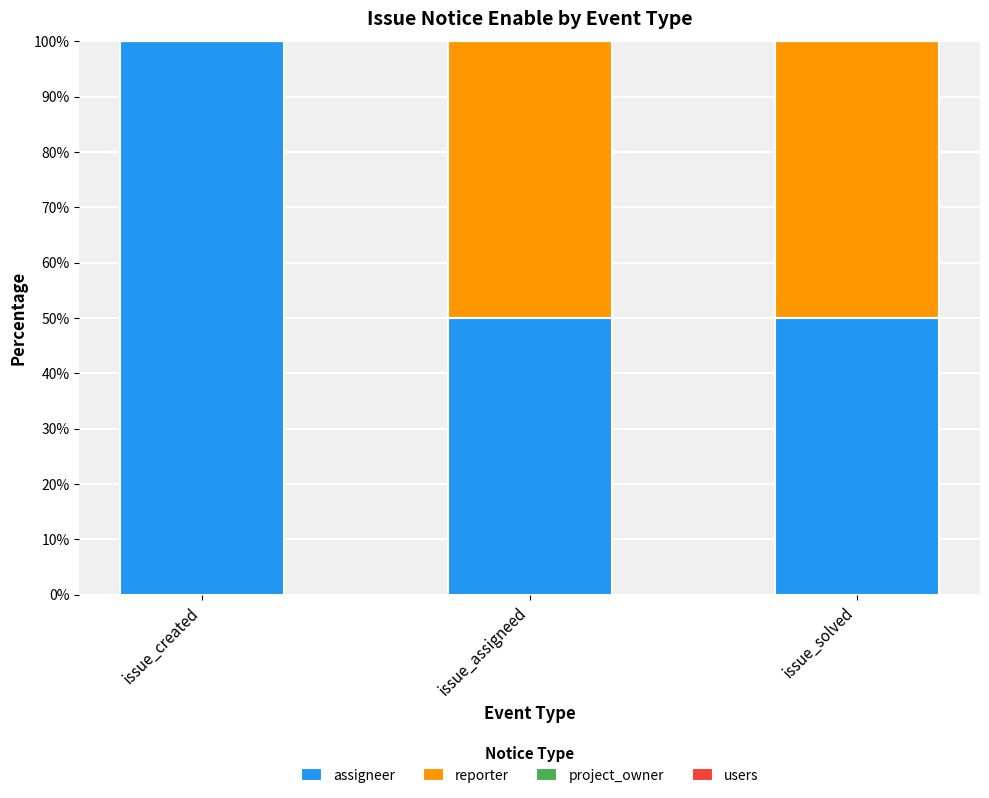

How many data points does each series have?

3